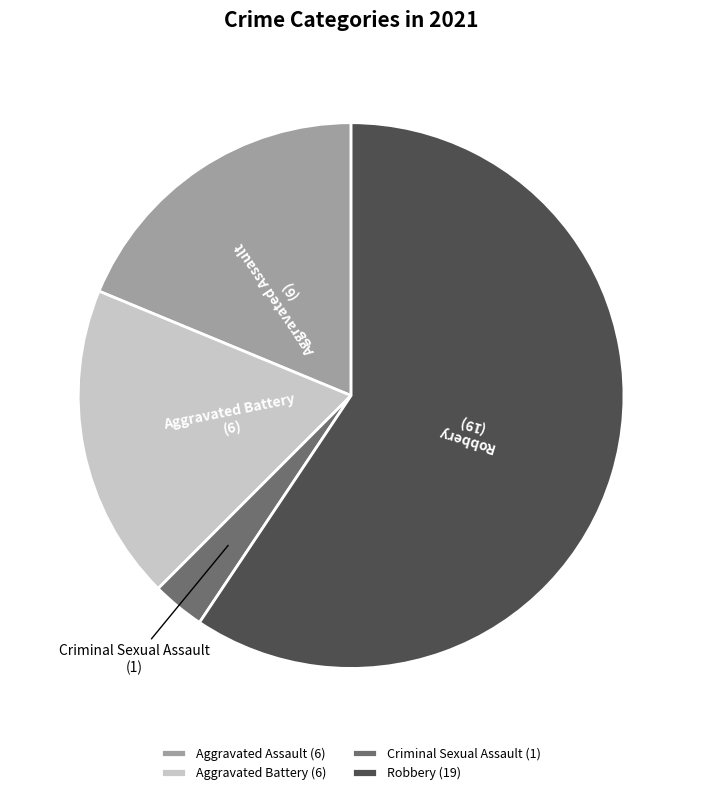

Does Criminal Sexual Assault represent more than half of the total?

No